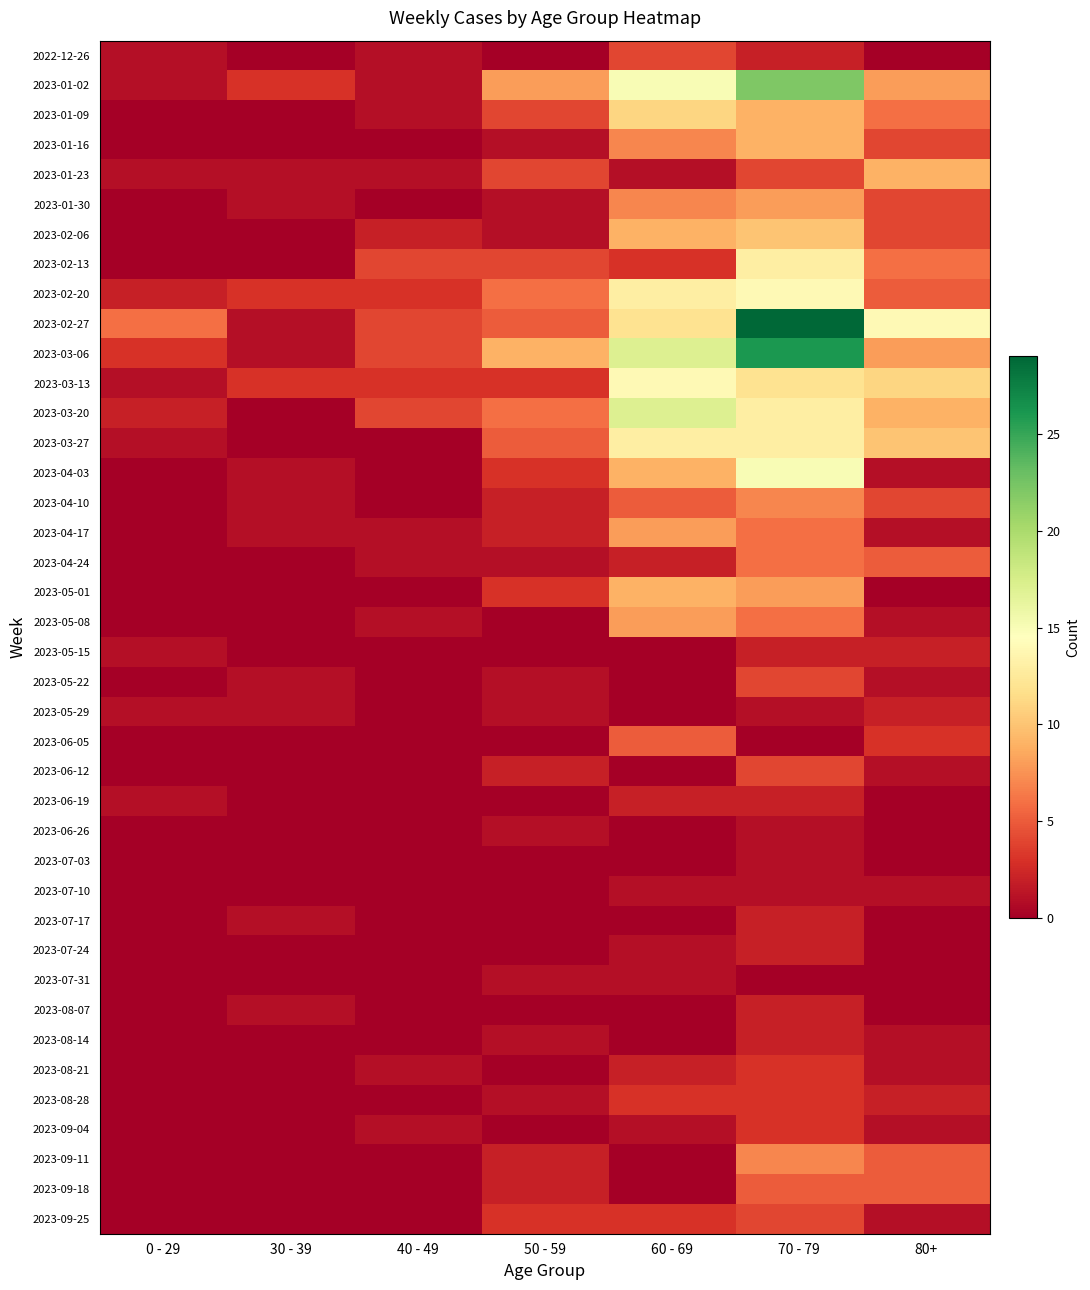

Which series has the largest range (max minus min)?

2023-02-27